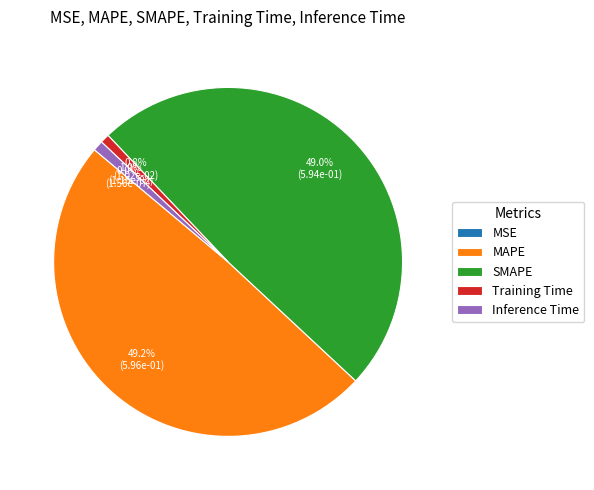

To the nearest percent, what percentage of the pie is SMAPE?

49%